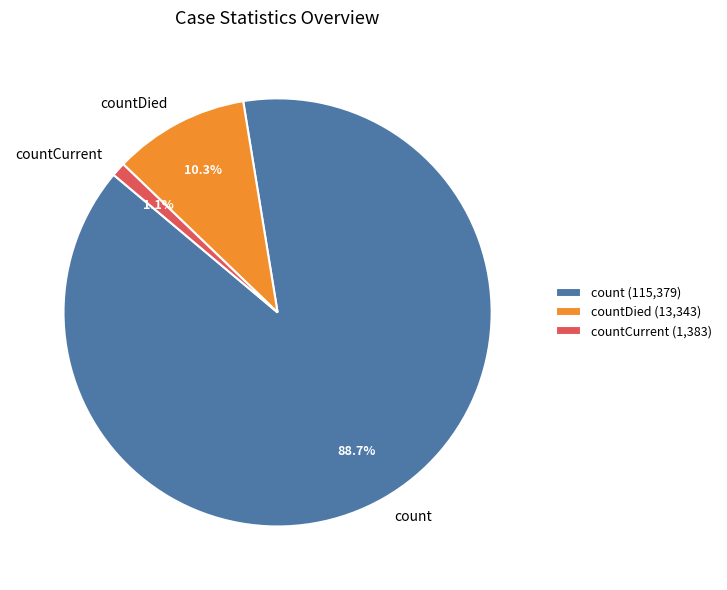

Between count and countCurrent, which is larger?

count